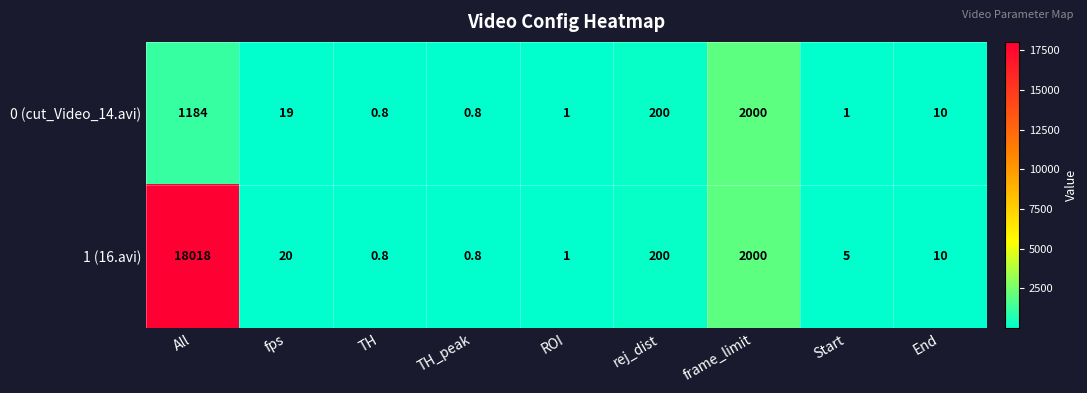

Which series has the largest total across all categories?

1 (16.avi)